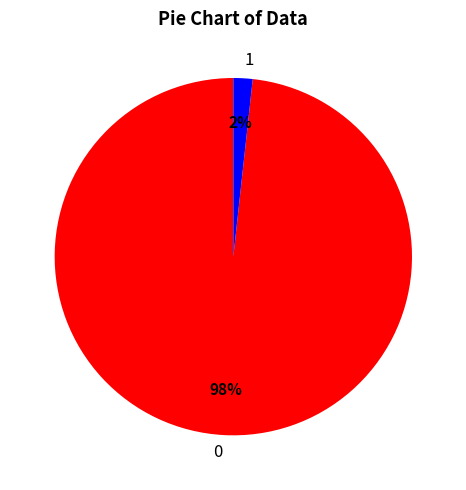

The 0 slice represents 98% of the pie. True or false?

True